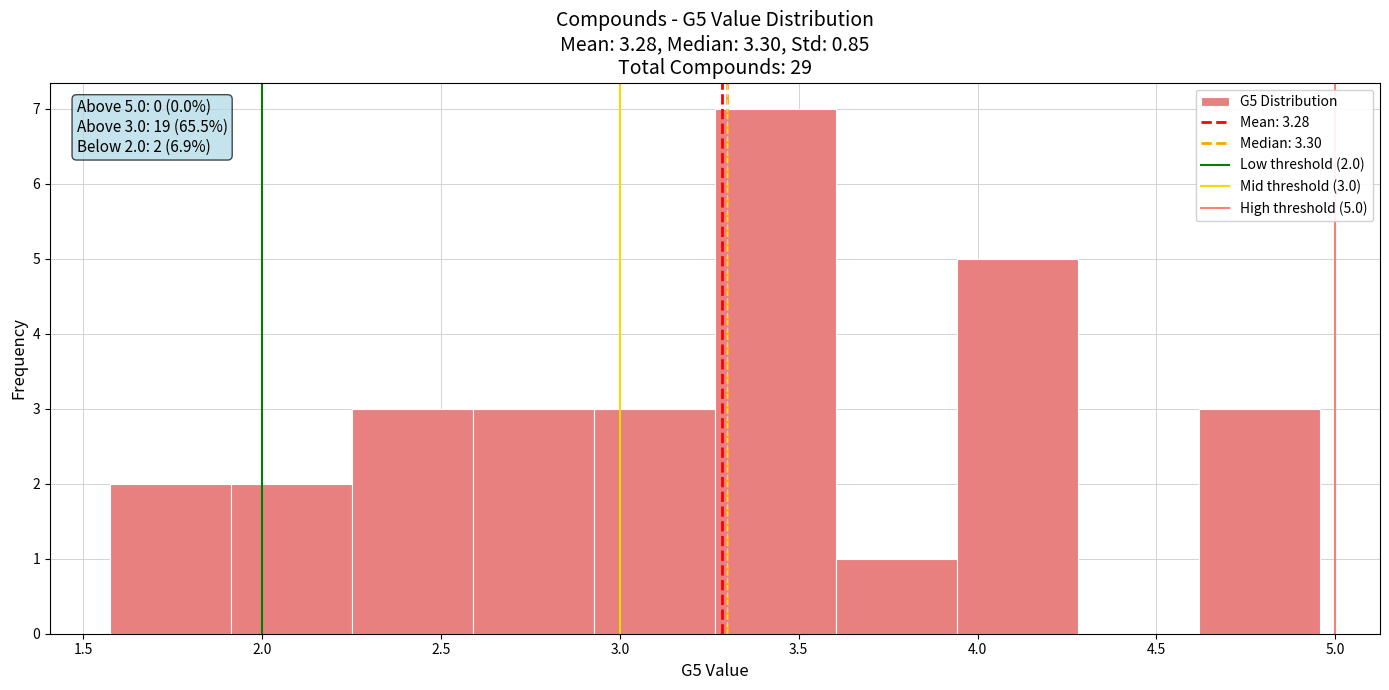

Which range on the x-axis has the tallest bar?

3.25 to 3.60